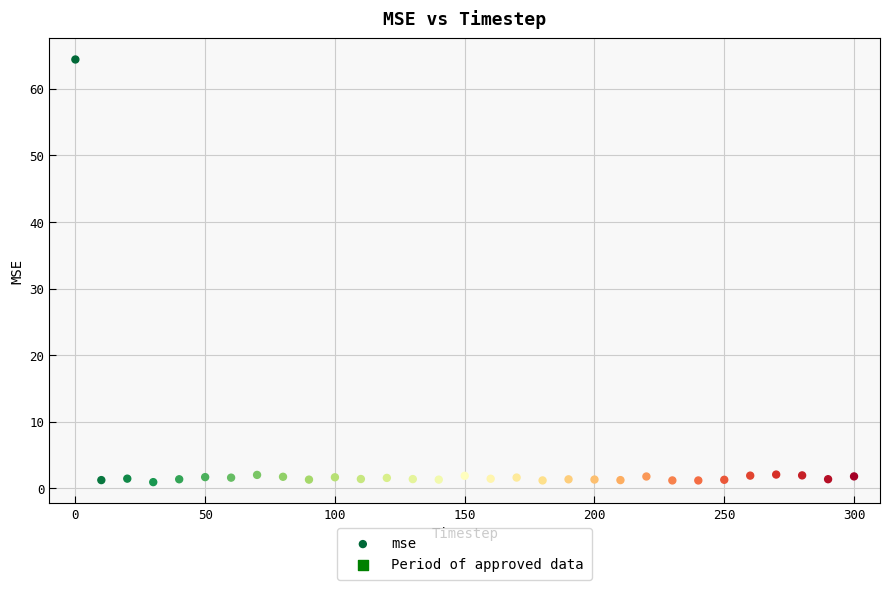

What is the range of Y values (max minus min)?

63.4